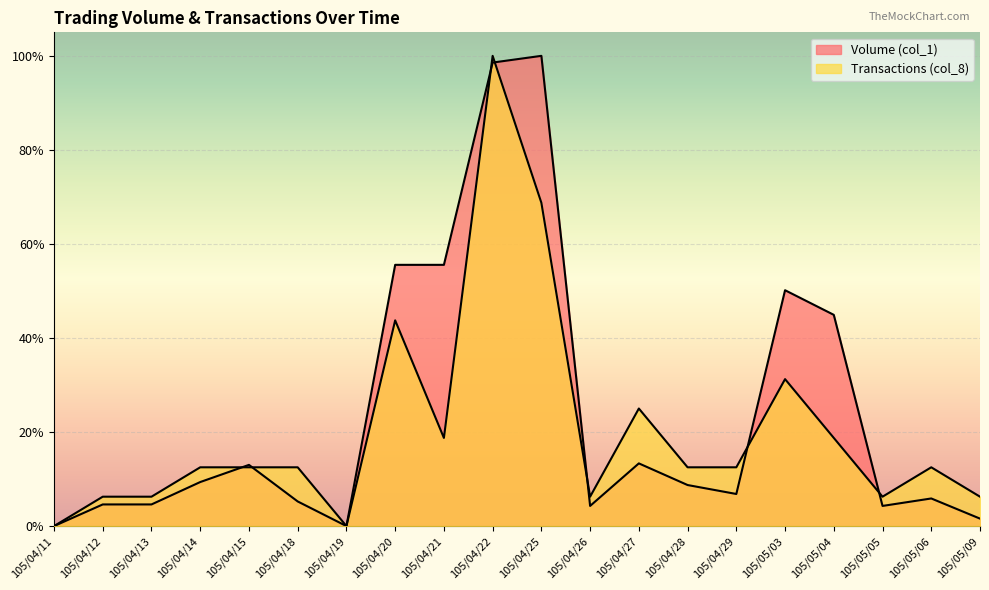

What is the difference between the maximum and minimum values in the Transactions (col_8) series?

1.0